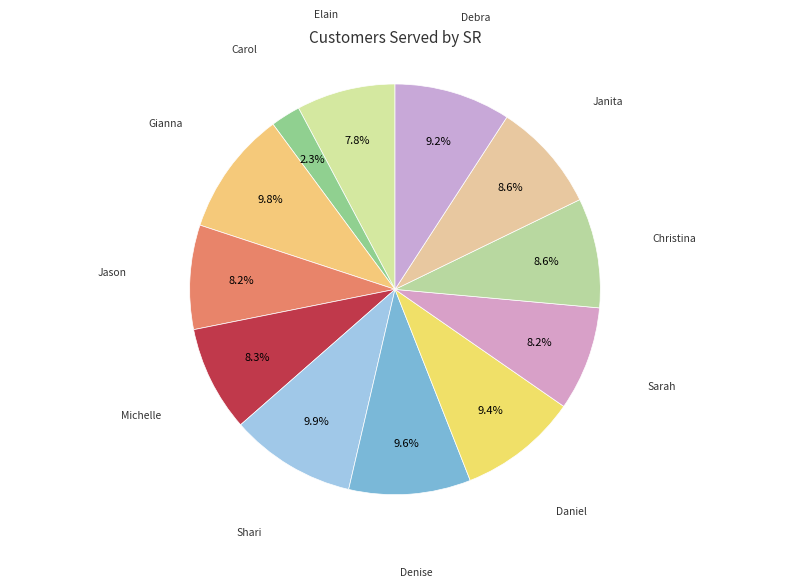

Count the number of slices in the pie.

12